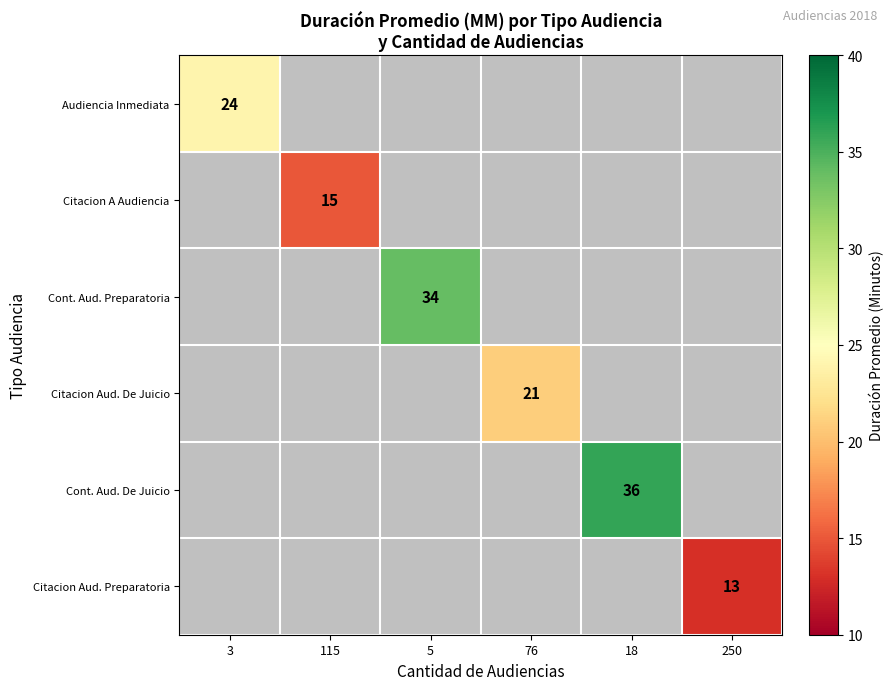

What is the minimum value shown in the chart?

13.0